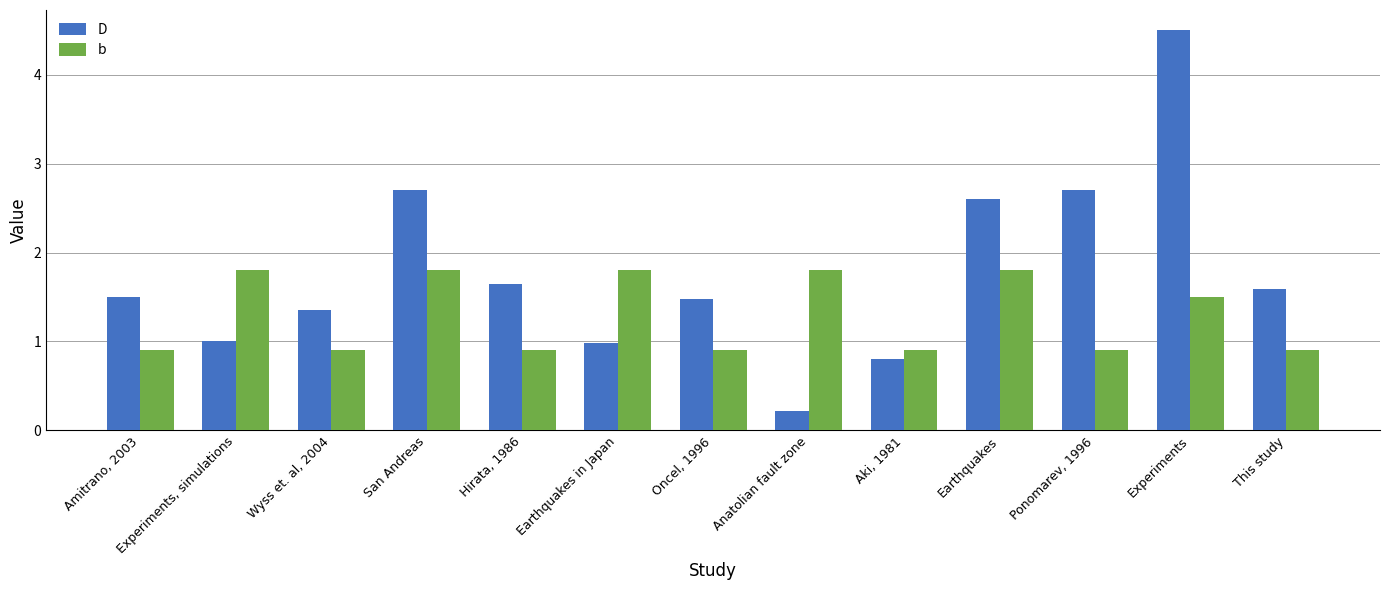

What is the maximum value for b?

1.8